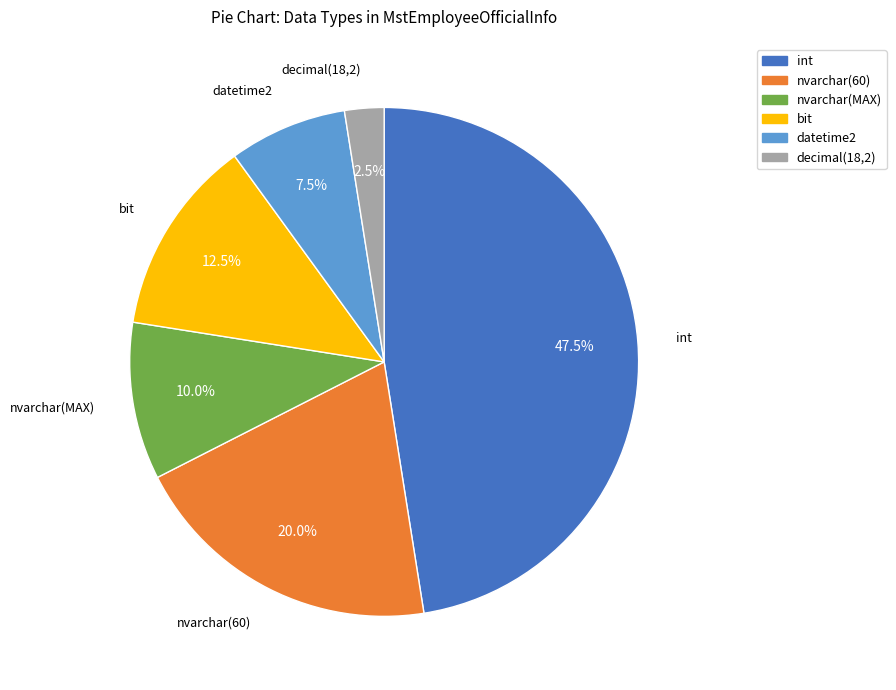

How many slices are in this pie chart?

6